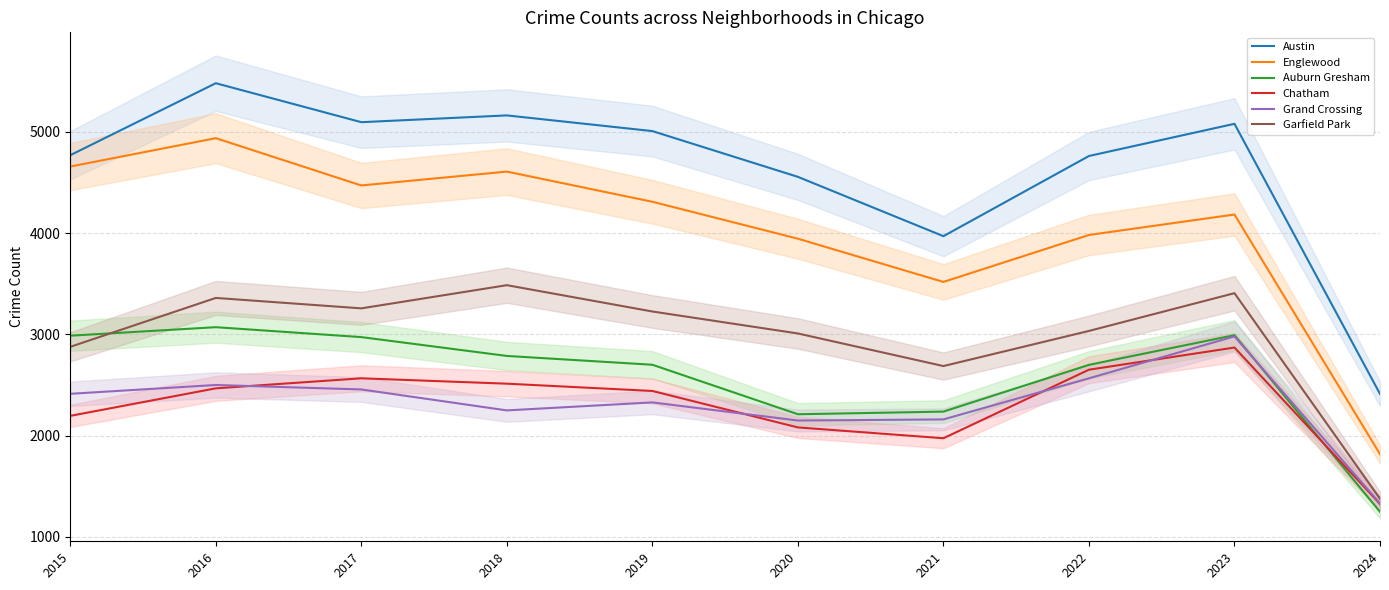

Rank the series by their maximum value, from lowest to highest.

Chatham, Grand Crossing, Auburn Gresham, Garfield Park, Englewood, Austin